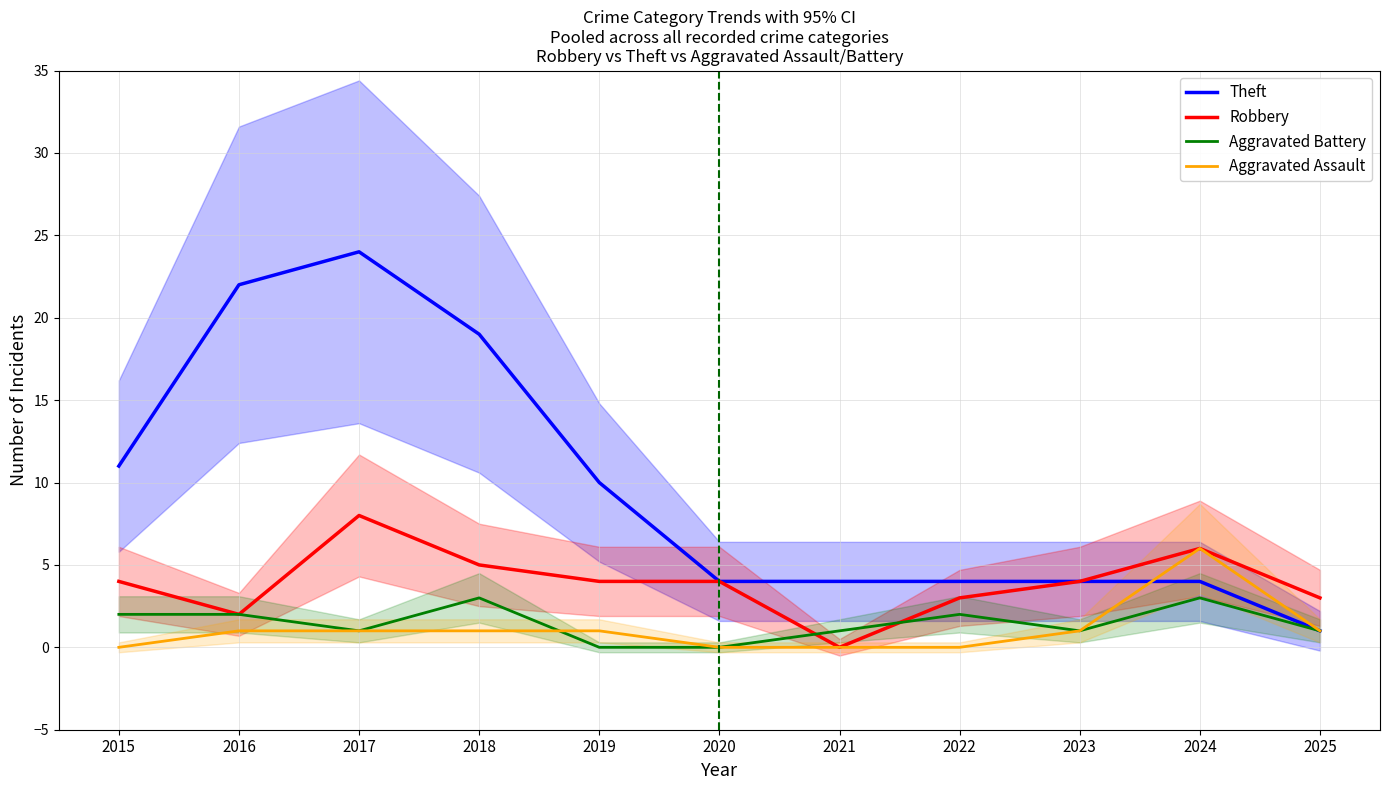

True or false: Robbery and Aggravated Assault cross at least once.

False